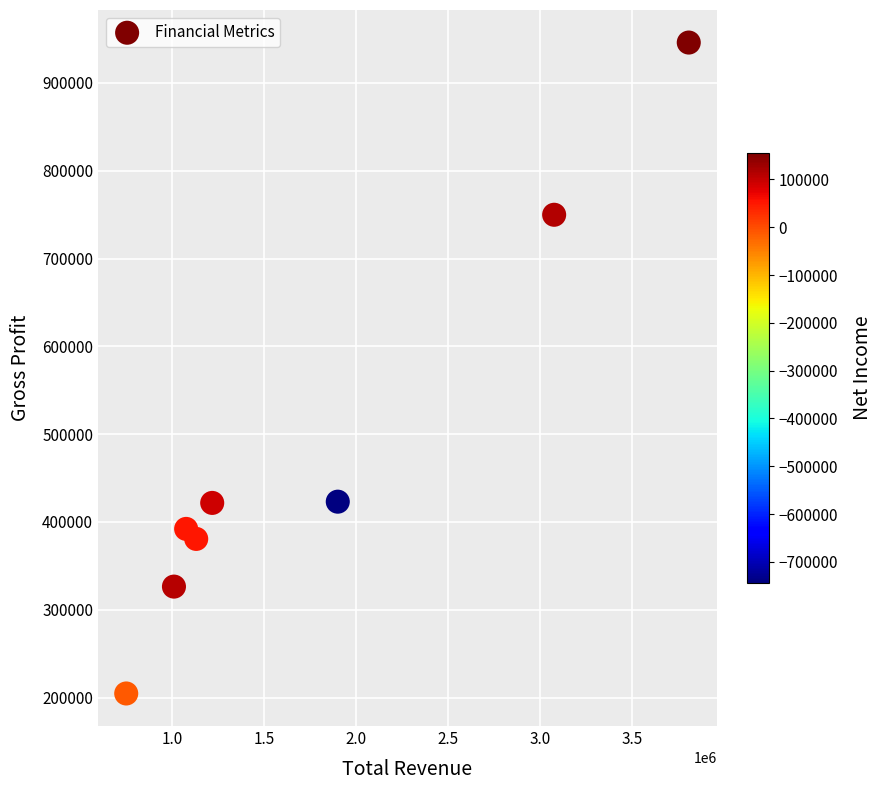

What is the range of X values (max minus min)?

3054600